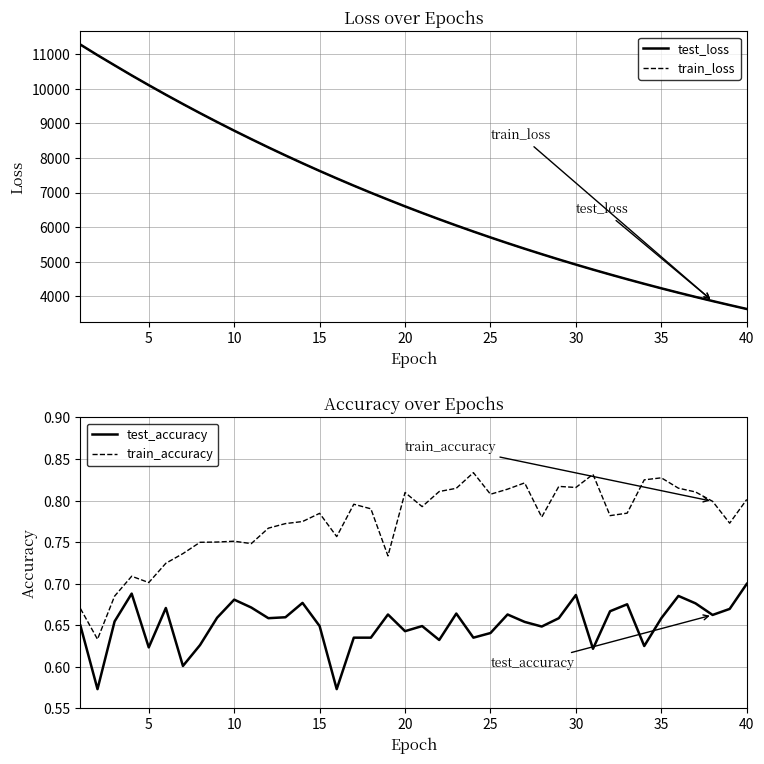

Which series has the largest total across all categories?

test_loss